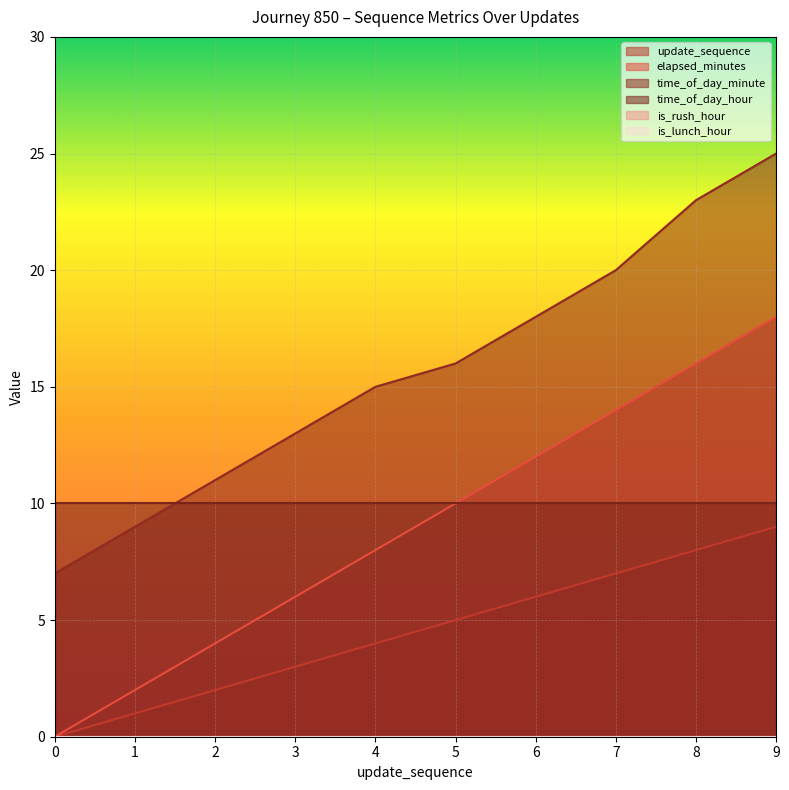

Does the chart display data point markers on the line(s)?

No